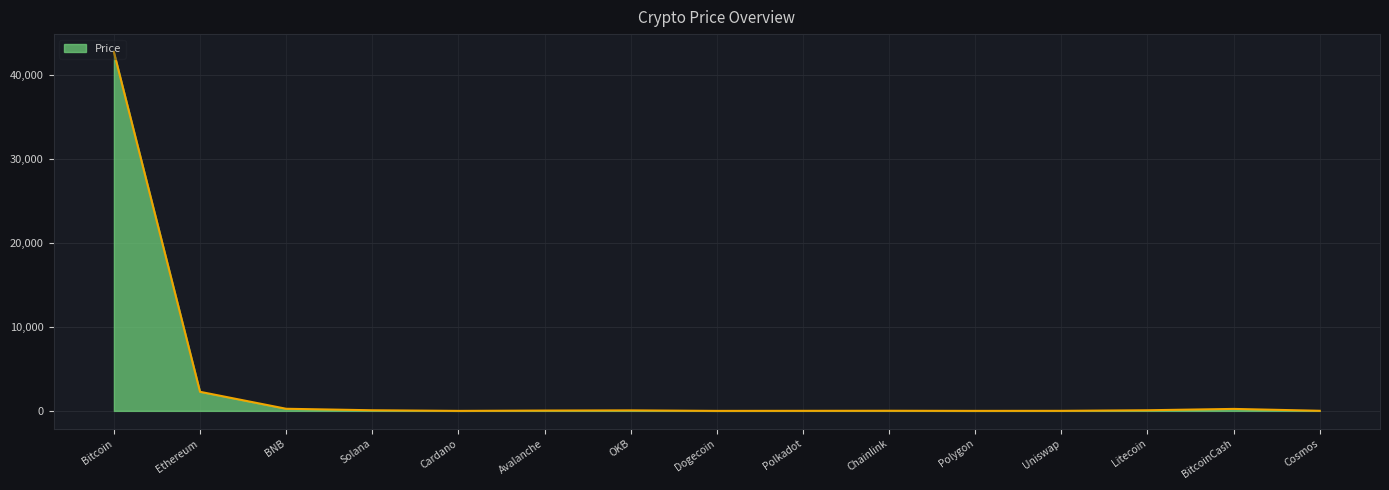

What is the difference between the maximum and minimum values?

42771.2